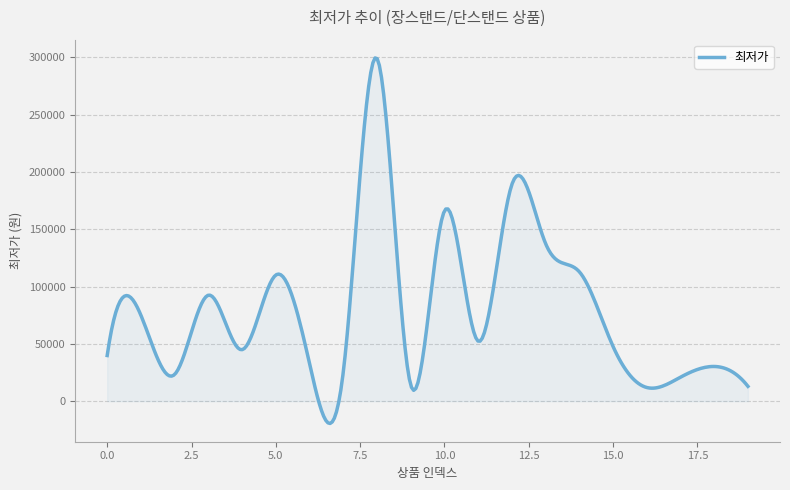

What is the difference between the maximum and minimum values?

318820.1